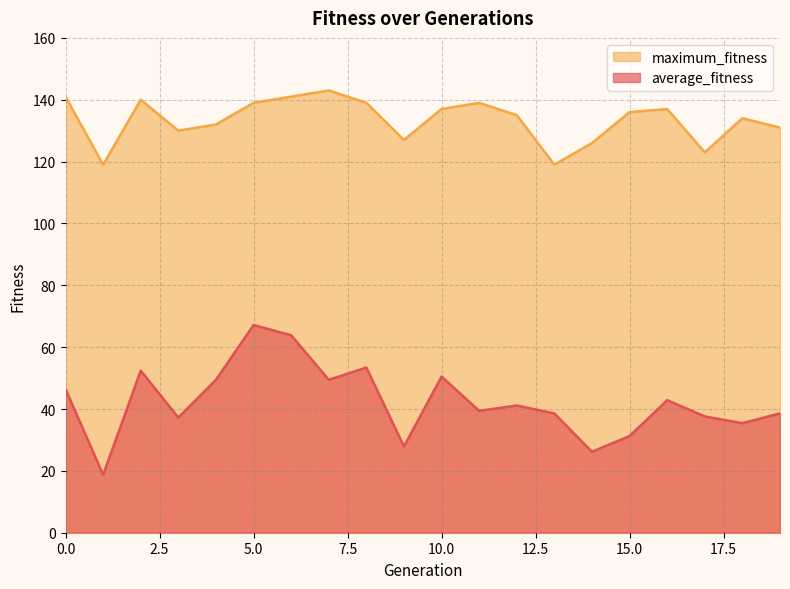

Between 1 and 3, which series saw the biggest shift?

average_fitness